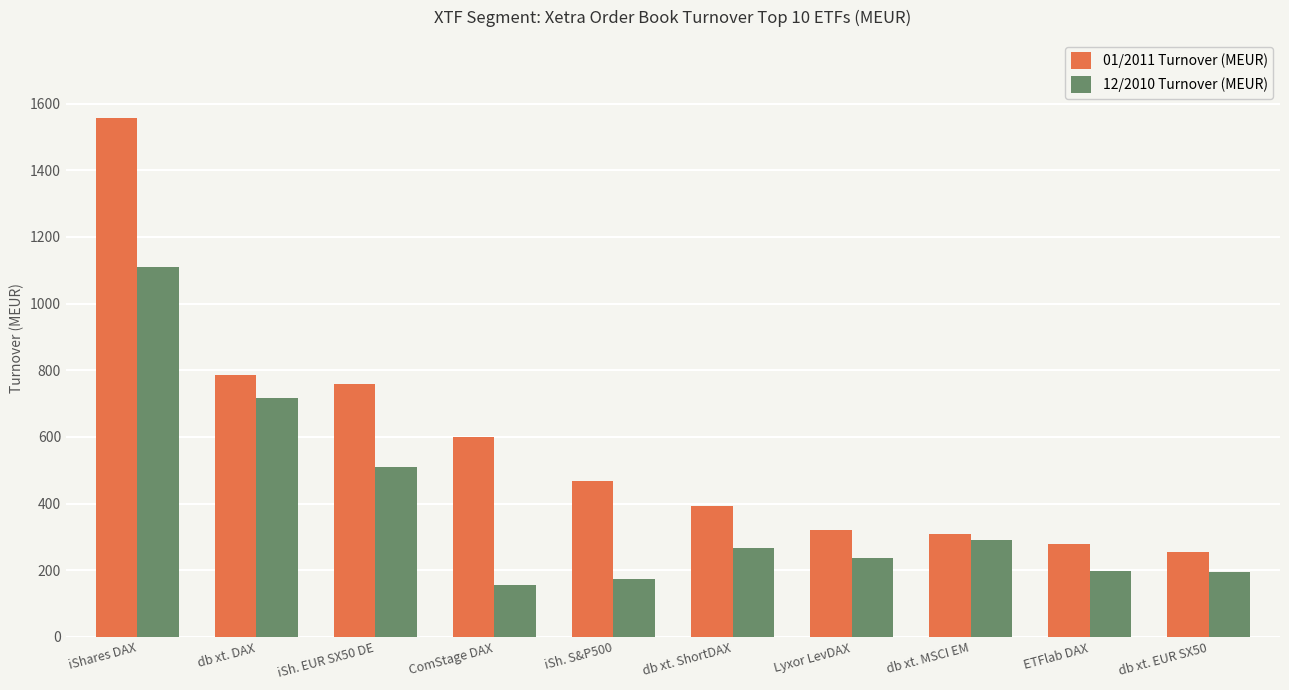

Which label corresponds to the largest value in the chart?

iShares DAX